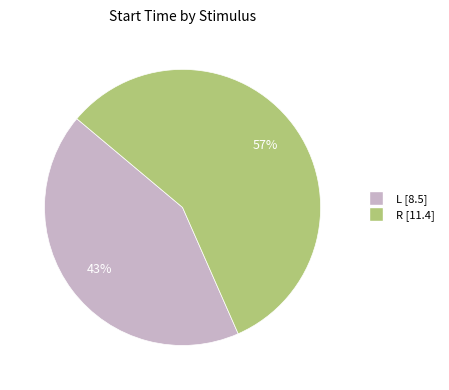

Count the number of slices in the pie.

2